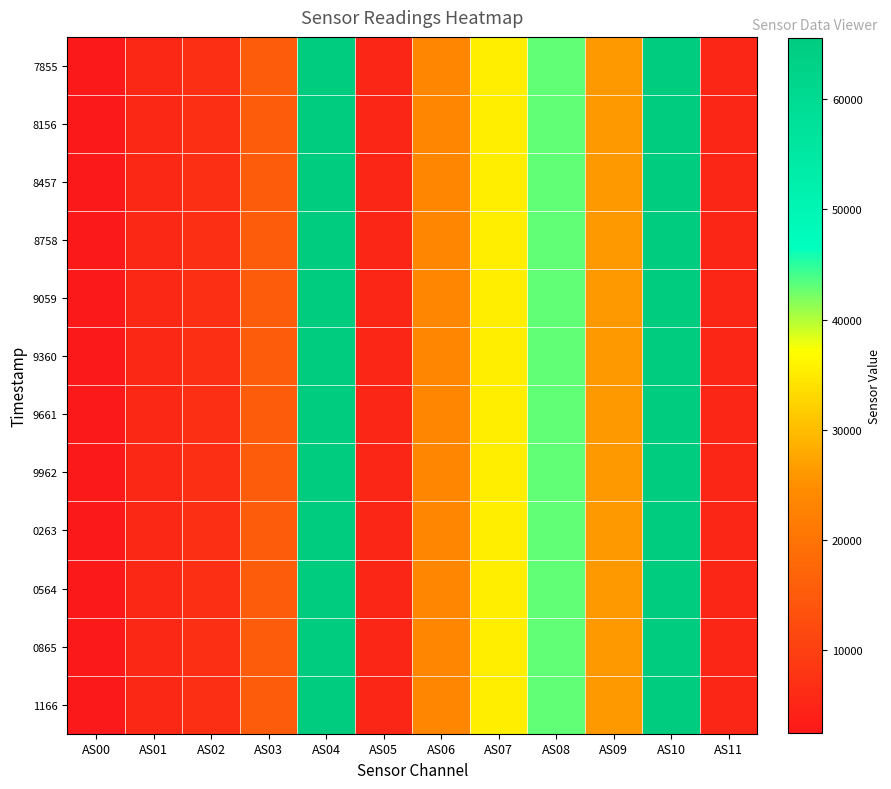

Reading left to right, what are all the values shown in this chart?

7855: AS00=2544	AS01=5585	AS02=6897	AS03=15365	AS04=65535	AS05=5210	AS06=23511	AS07=35325	AS08=42991	AS09=25980	AS10=65535	AS11=5214
8156: AS00=2548	AS01=5591	AS02=6907	AS03=15379	AS04=65535	AS05=5212	AS06=23527	AS07=35360	AS08=43001	AS09=26012	AS10=65535	AS11=5218
8457: AS00=2546	AS01=5588	AS02=6901	AS03=15373	AS04=65535	AS05=5214	AS06=23527	AS07=35364	AS08=42998	AS09=25993	AS10=65535	AS11=5216
8758: AS00=2547	AS01=5590	AS02=6902	AS03=15371	AS04=65535	AS05=5210	AS06=23522	AS07=35352	AS08=43003	AS09=25996	AS10=65535	AS11=5220
9059: AS00=2549	AS01=5593	AS02=6906	AS03=15376	AS04=65535	AS05=5216	AS06=23534	AS07=35389	AS08=43018	AS09=26002	AS10=65535	AS11=5220
9360: AS00=2546	AS01=5589	AS02=6906	AS03=15367	AS04=65535	AS05=5216	AS06=23530	AS07=35361	AS08=43022	AS09=26008	AS10=65535	AS11=5220
9661: AS00=2547	AS01=5591	AS02=6906	AS03=15371	AS04=65535	AS05=5214	AS06=23533	AS07=35382	AS08=42992	AS09=25998	AS10=65535	AS11=5218
9962: AS00=2546	AS01=5590	AS02=6904	AS03=15370	AS04=65535	AS05=5213	AS06=23534	AS07=35369	AS08=43005	AS09=26004	AS10=65535	AS11=5218
0263: AS00=2545	AS01=5584	AS02=6898	AS03=15368	AS04=65535	AS05=5212	AS06=23520	AS07=35357	AS08=42980	AS09=25988	AS10=65535	AS11=5218
0564: AS00=2543	AS01=5587	AS02=6892	AS03=15365	AS04=65535	AS05=5212	AS06=23512	AS07=35324	AS08=42976	AS09=25978	AS10=65535	AS11=5214
0865: AS00=2543	AS01=5582	AS02=6890	AS03=15363	AS04=65535	AS05=5208	AS06=23493	AS07=35300	AS08=42956	AS09=25971	AS10=65535	AS11=5212
1166: AS00=2540	AS01=5580	AS02=6888	AS03=15362	AS04=65535	AS05=5206	AS06=23496	AS07=35294	AS08=42943	AS09=25959	AS10=65535	AS11=5212